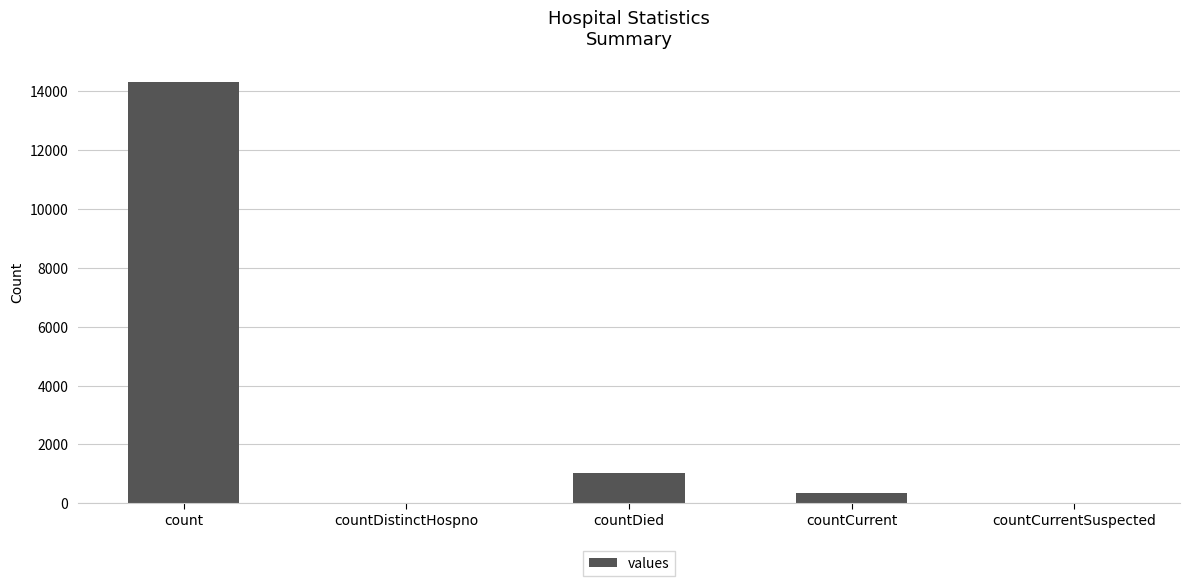

What is the sum of all values?

15673